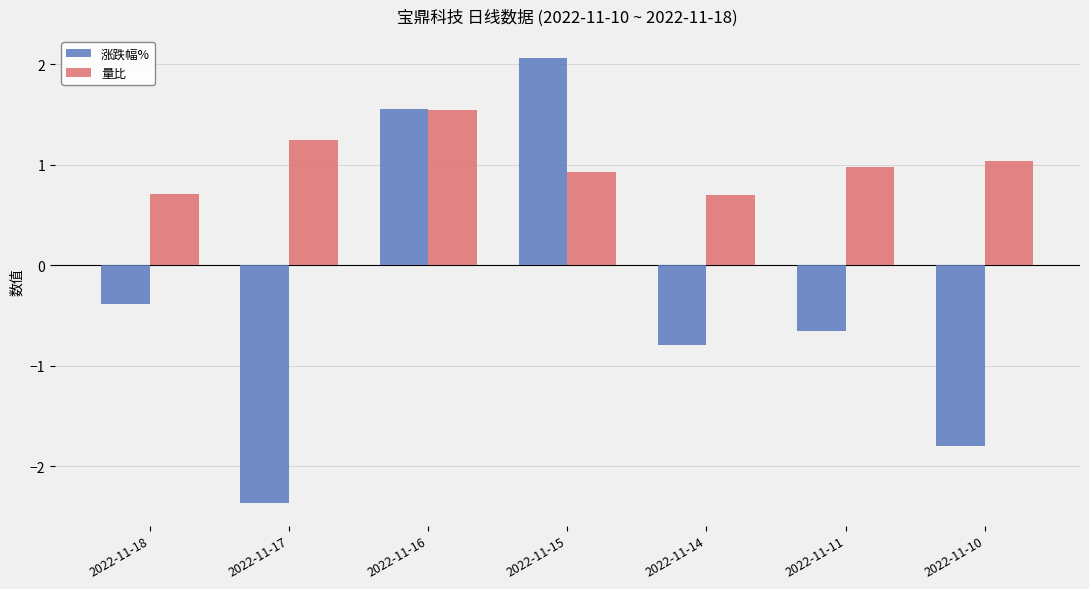

At which label does 量比 reach its peak?

2022-11-16